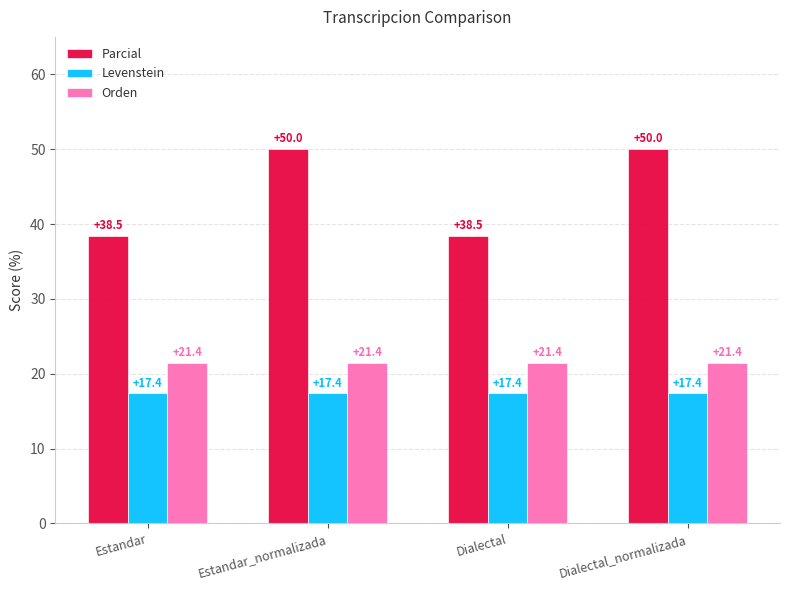

Reading left to right, transcribe all the data shown in this chart.

Parcial: Estandar=38.5	Estandar_normalizada=50.0	Dialectal=38.5	Dialectal_normalizada=50.0
Levenstein: Estandar=17.4	Estandar_normalizada=17.4	Dialectal=17.4	Dialectal_normalizada=17.4
Orden: Estandar=21.4	Estandar_normalizada=21.4	Dialectal=21.4	Dialectal_normalizada=21.4